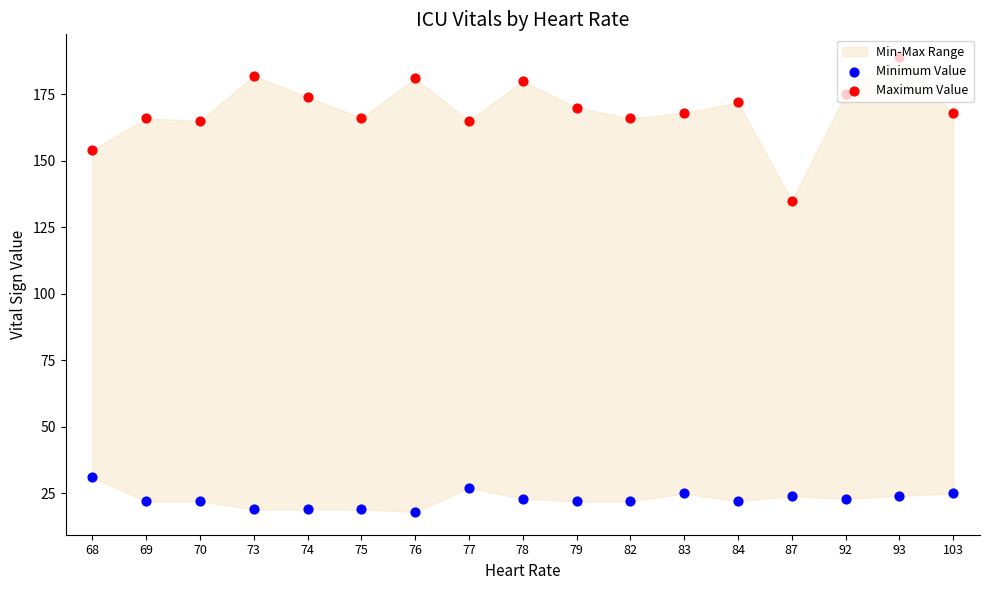

Which series reaches the maximum Y coordinate?

Maximum Value